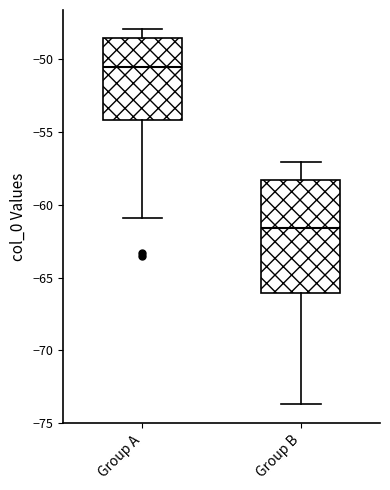

Which box has the lowest median line?

Group B